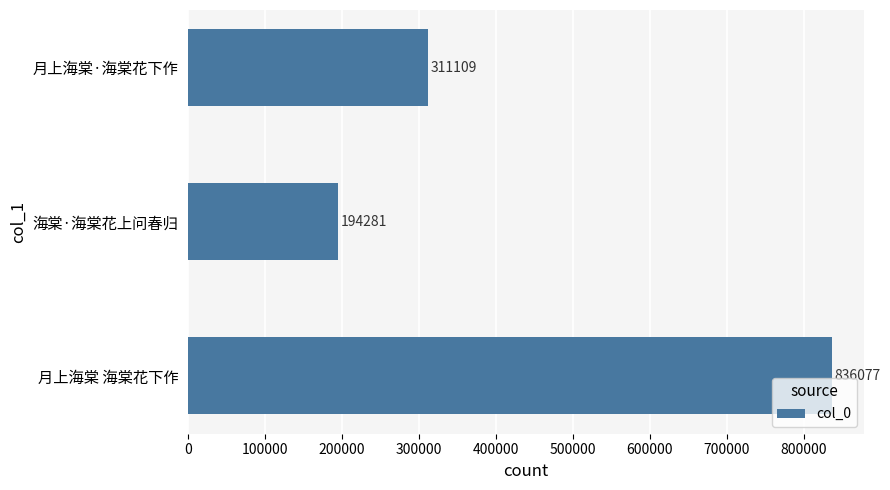

Reading top to bottom, transcribe all the data shown in this chart.

311109	194281	836077